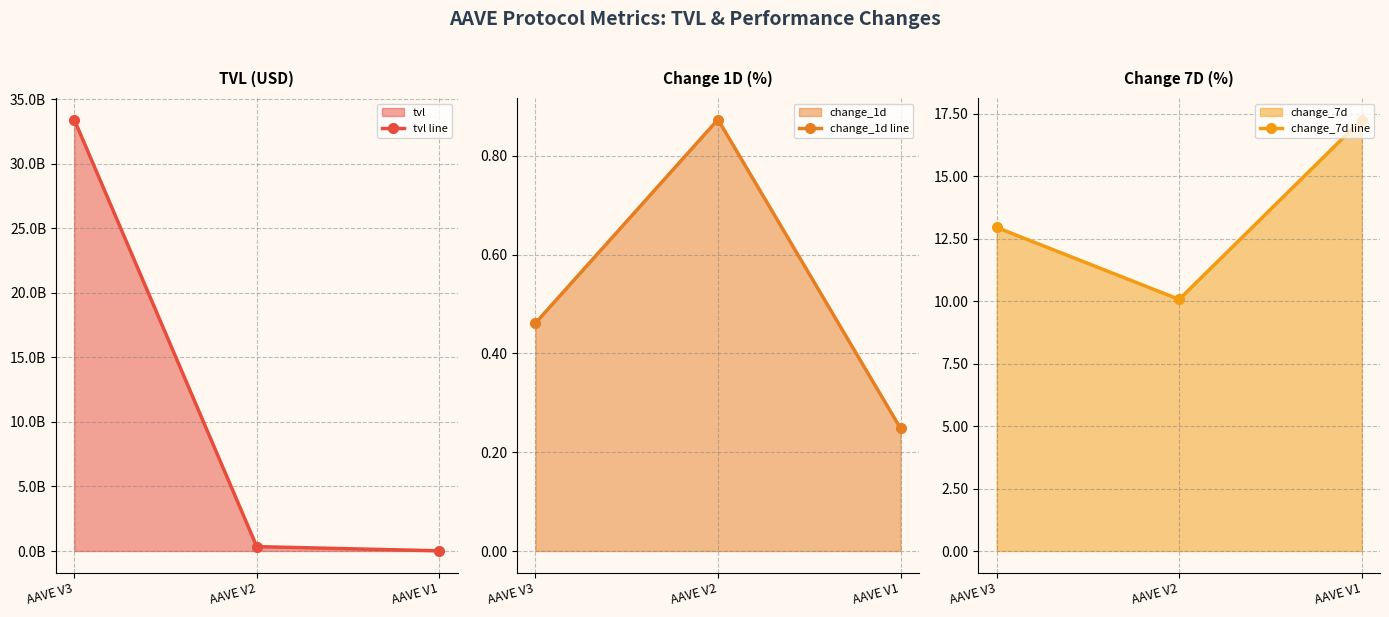

True or false: change_7d line has a value of 12.9 at AAVE V3.

True